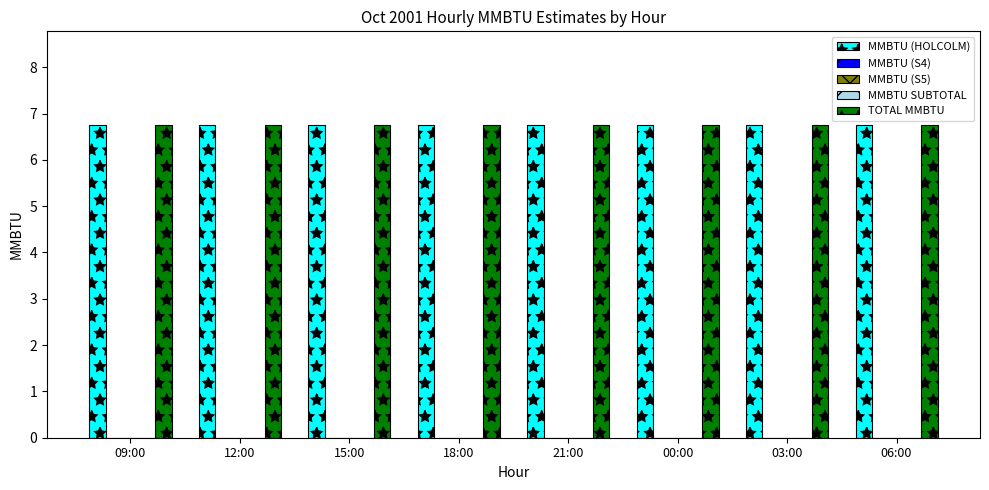

At how many categories does at least one series exceed 6?

8